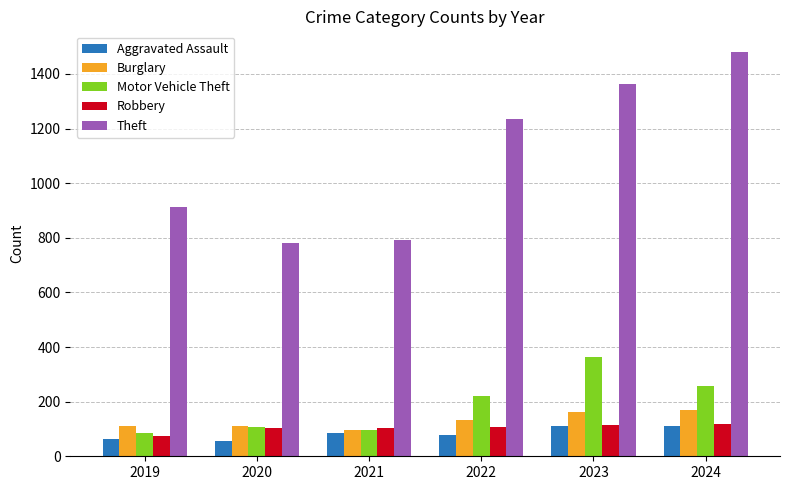

What is the smallest value displayed?

56